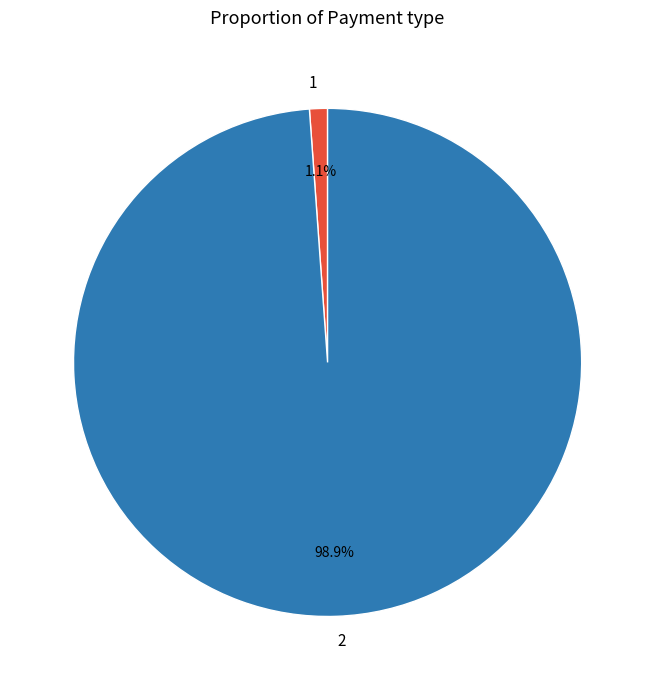

How many segments does this pie chart have?

2